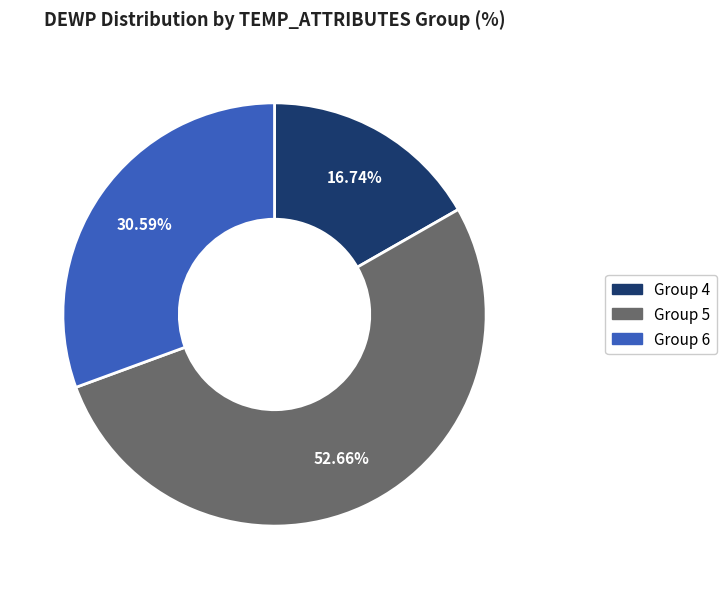

Rank the categories by value from highest to lowest.

Group 5, Group 6, Group 4